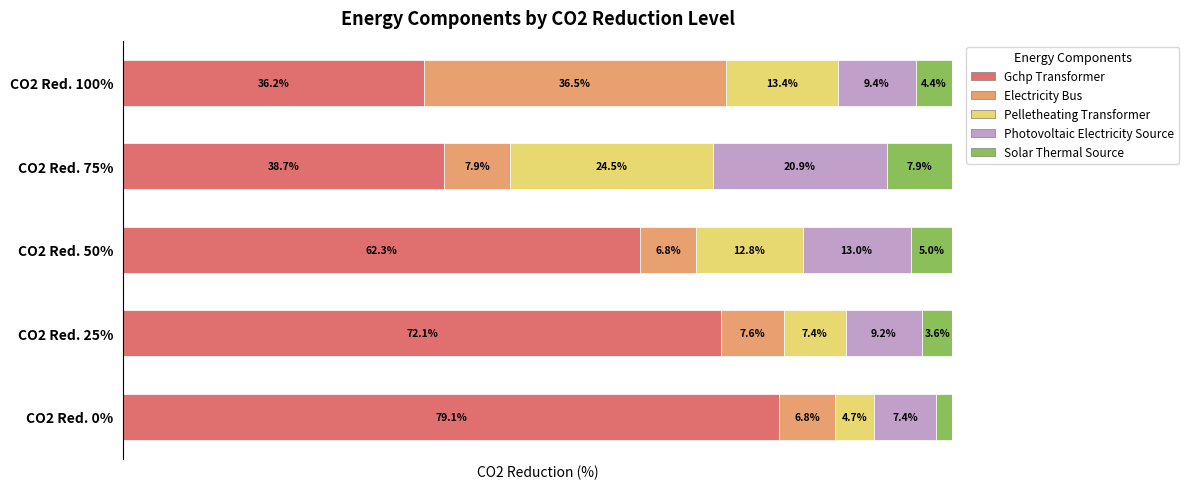

List the labels in order of Gchp Transformer value, smallest first.

CO2 Red. 100%, CO2 Red. 75%, CO2 Red. 50%, CO2 Red. 25%, CO2 Red. 0%